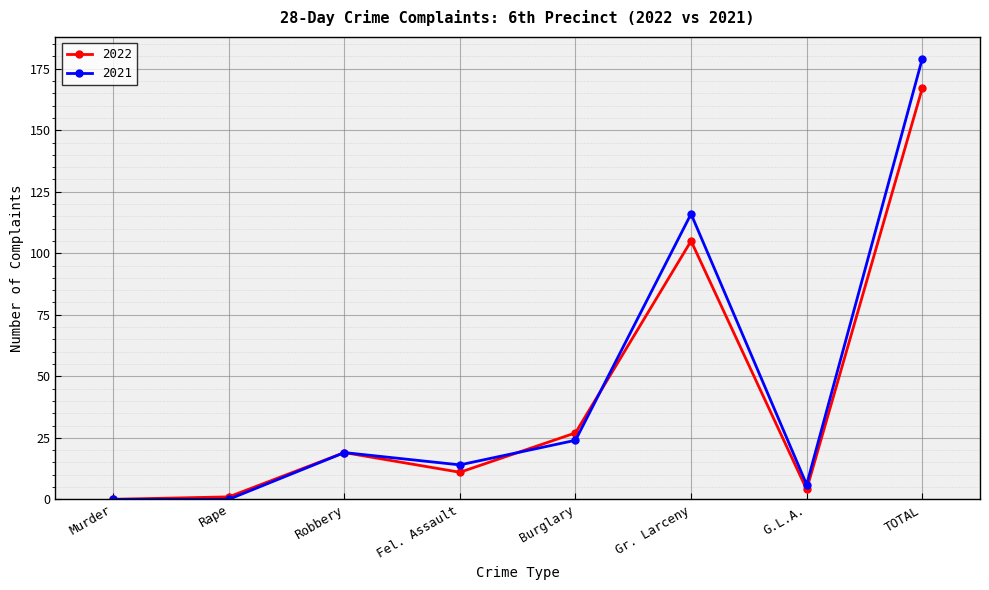

Is it true that 2021 equals 36 at Burglary?

False